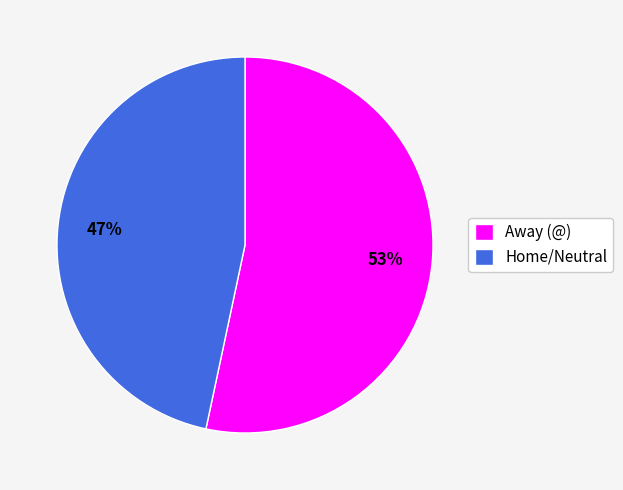

What percentage is the Home/Neutral slice, to the nearest percent?

47%